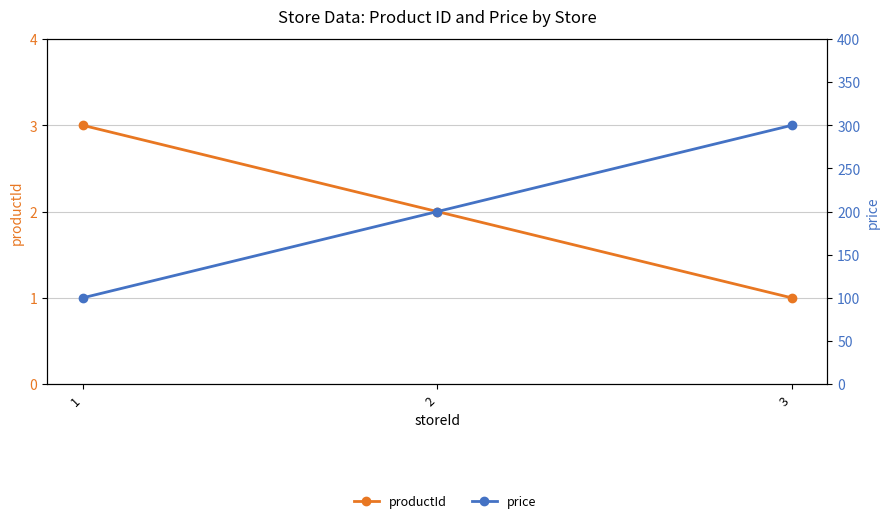

What is the total value across all series at 3?

301